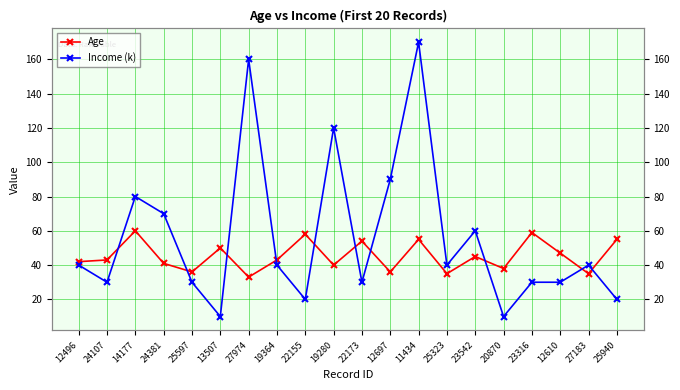

At which label does Income (k) first exceed 40?

14177